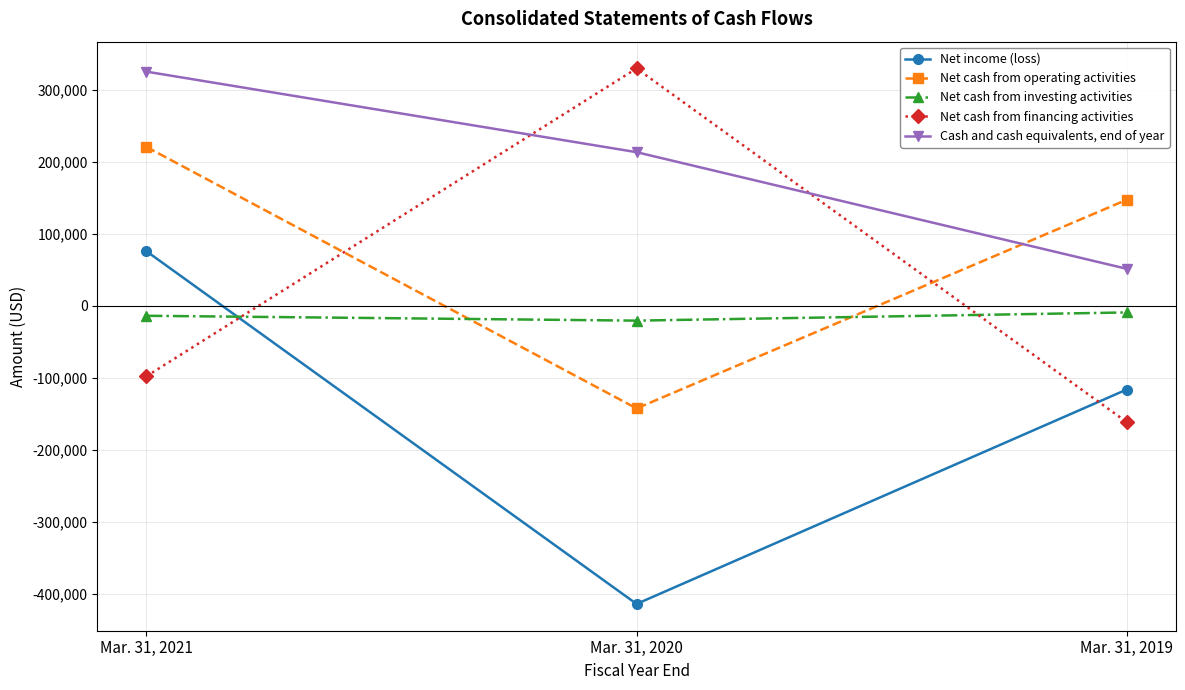

Does the chart have visible grid lines?

Yes